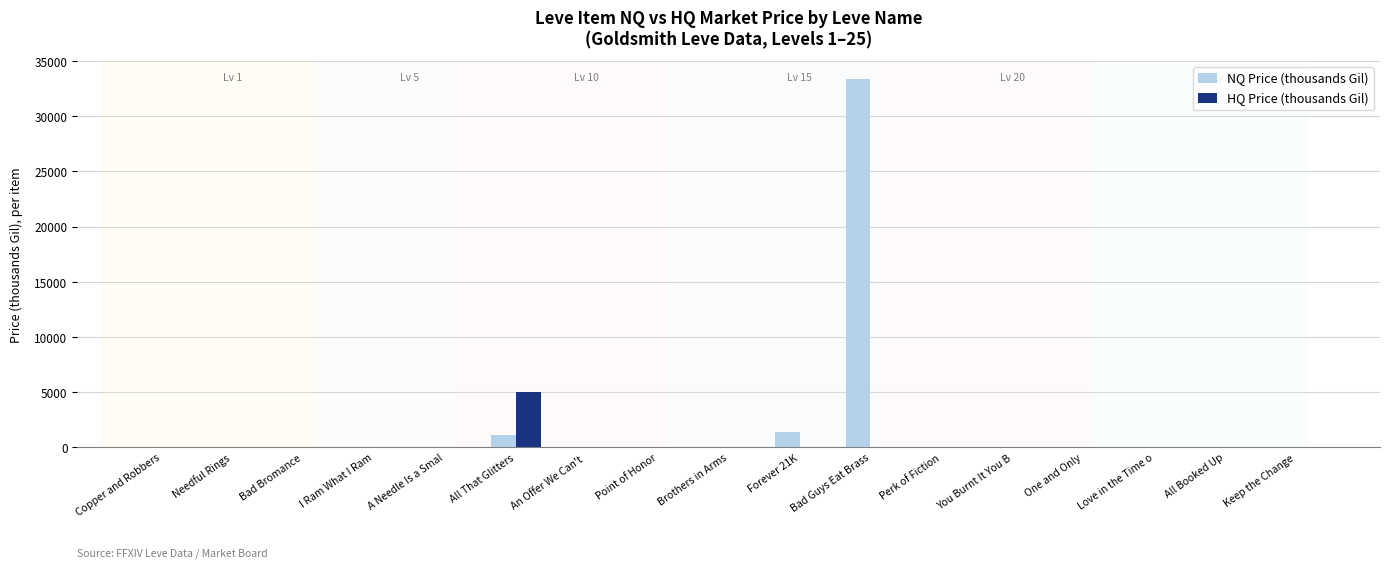

Where is HQ Price (thousands Gil) nearest to the value 2496?

All Booked Up